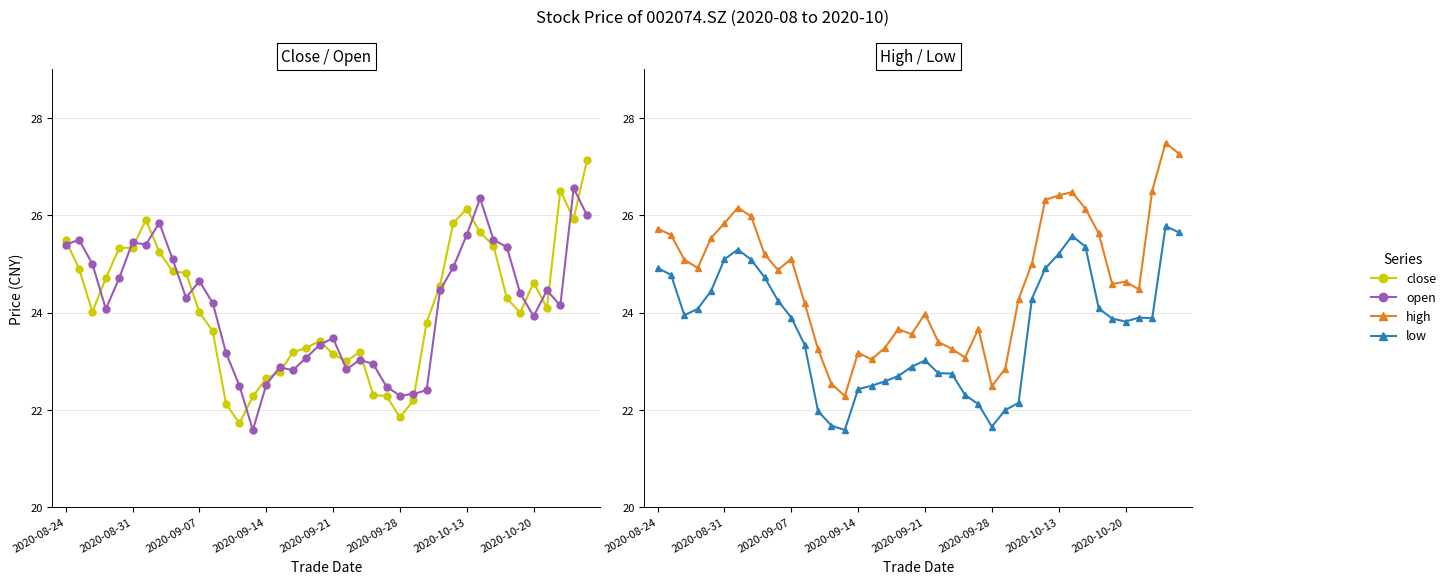

Does the chart have visible grid lines?

Yes